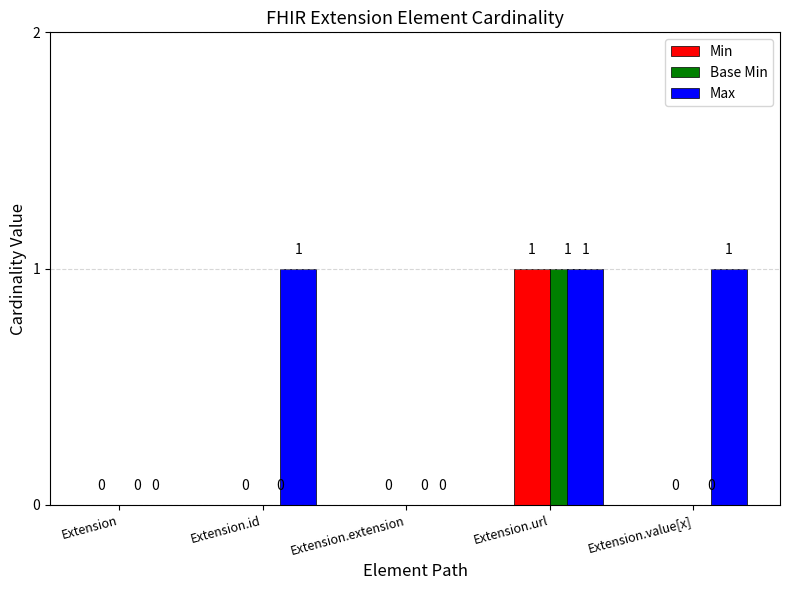

How many Max values are between 0 and 1?

5